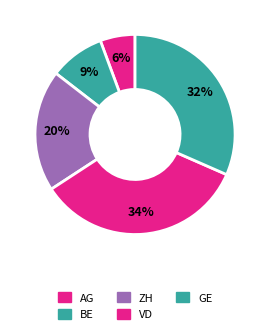

What percentage is the AG slice, to the nearest percent?

6%